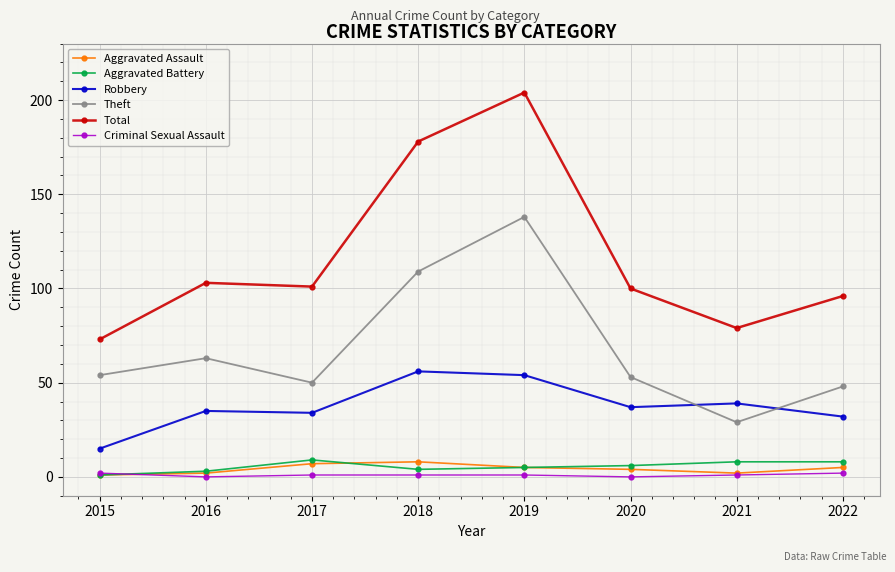

At which category does Theft reach its first local valley?

2017